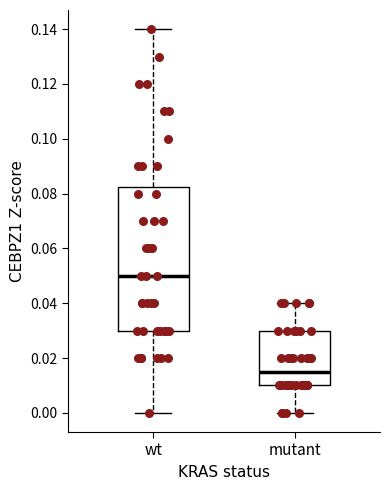

Which box has the highest median line?

wt